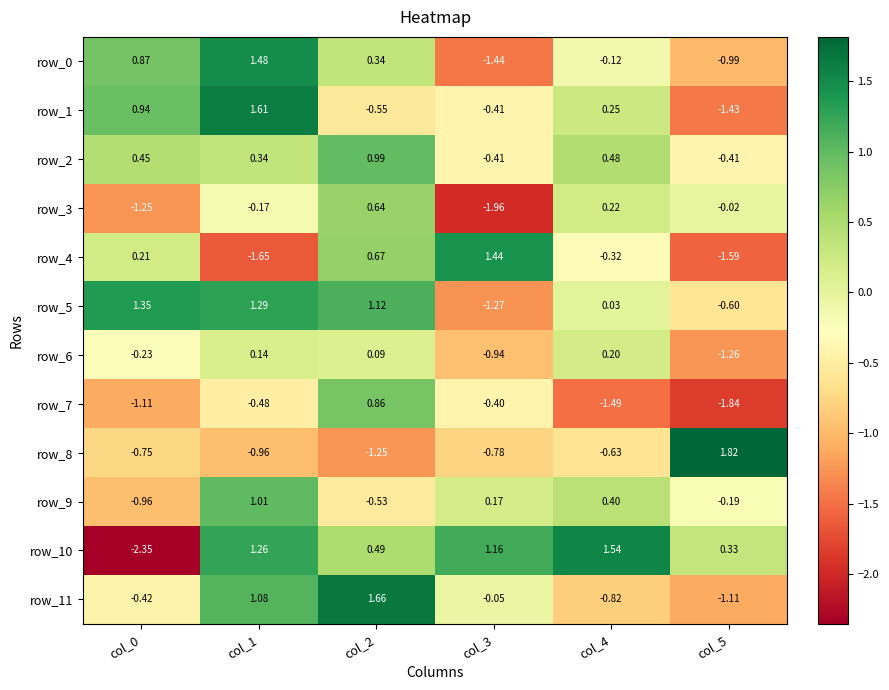

Is it true that row_11 equals -0.3 at col_5?

False